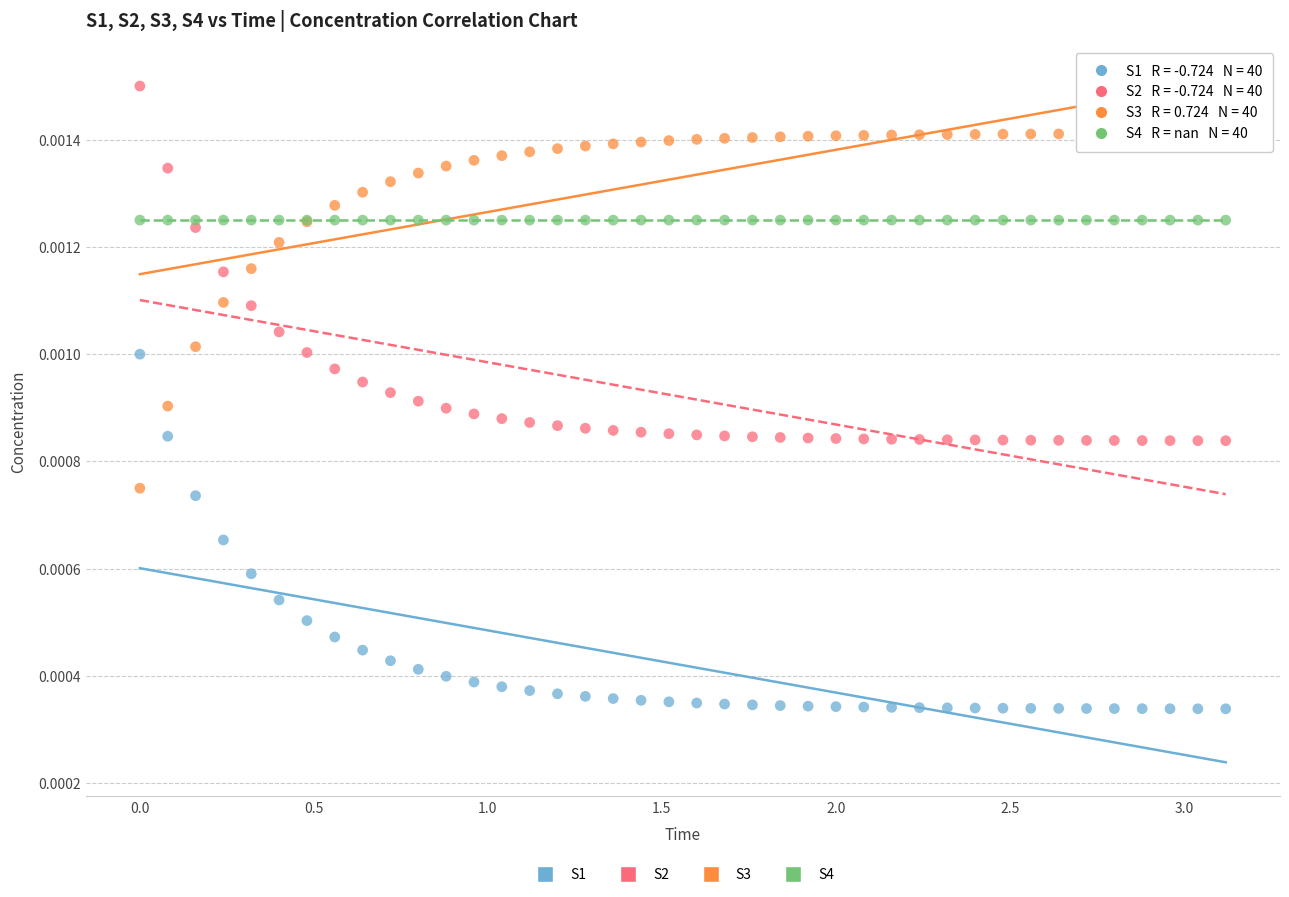

Which series reaches the minimum Y coordinate?

S1